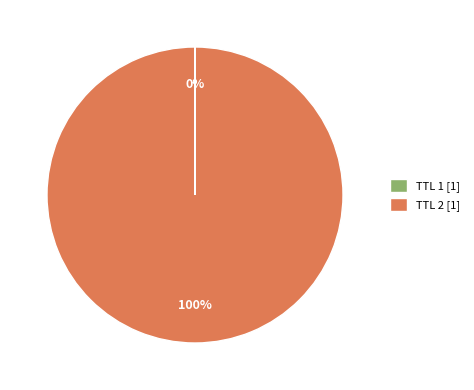

Which category accounts for the majority?

TTL 2 [1]